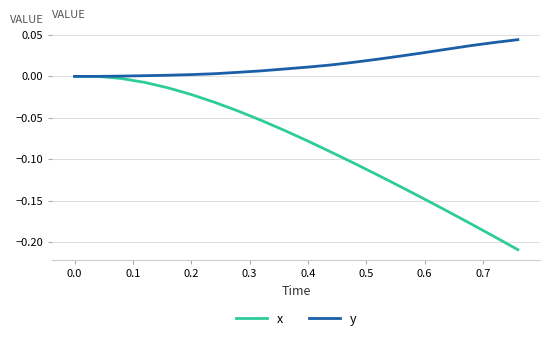

Which series has the widest spread of values?

x